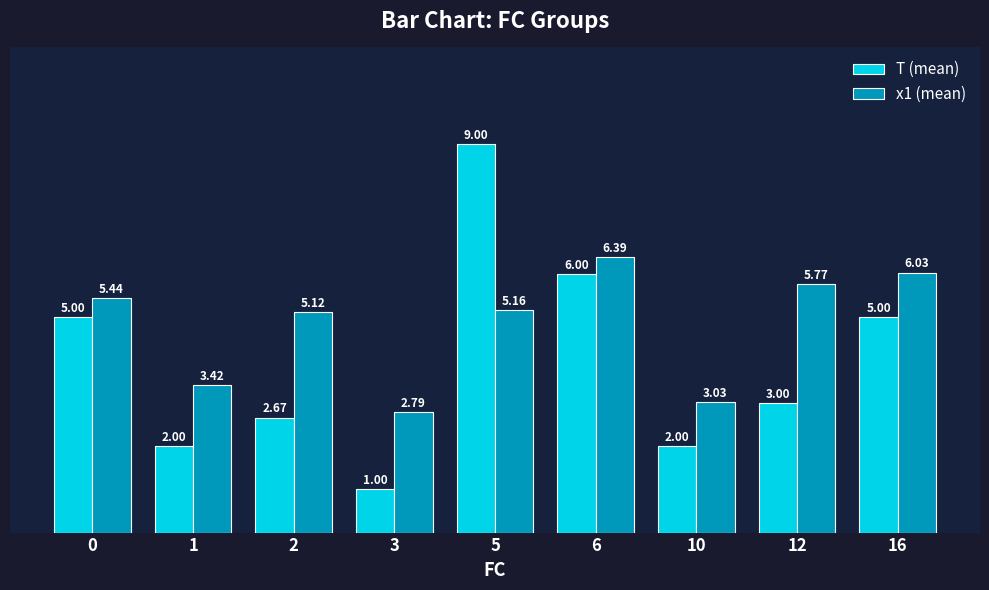

Which category has the highest value in the T (mean) series?

5